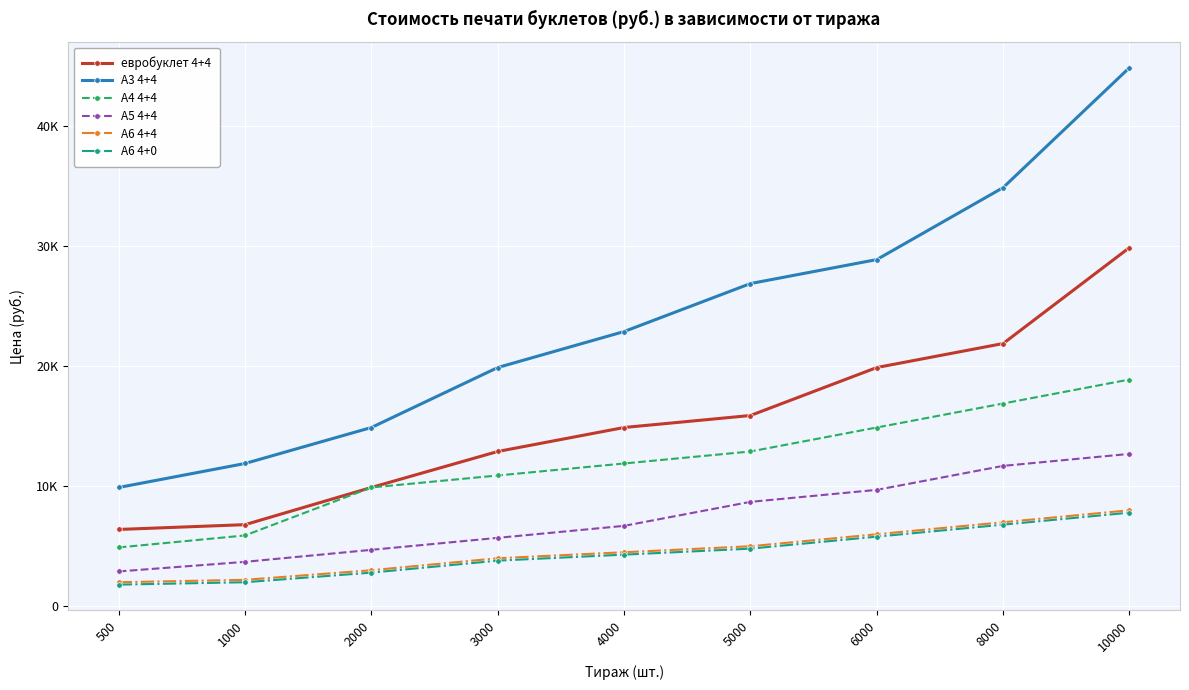

What are all the series names shown in the legend?

евробуклет 4+4, А3 4+4, А4 4+4, А5 4+4, А6 4+4, А6 4+0